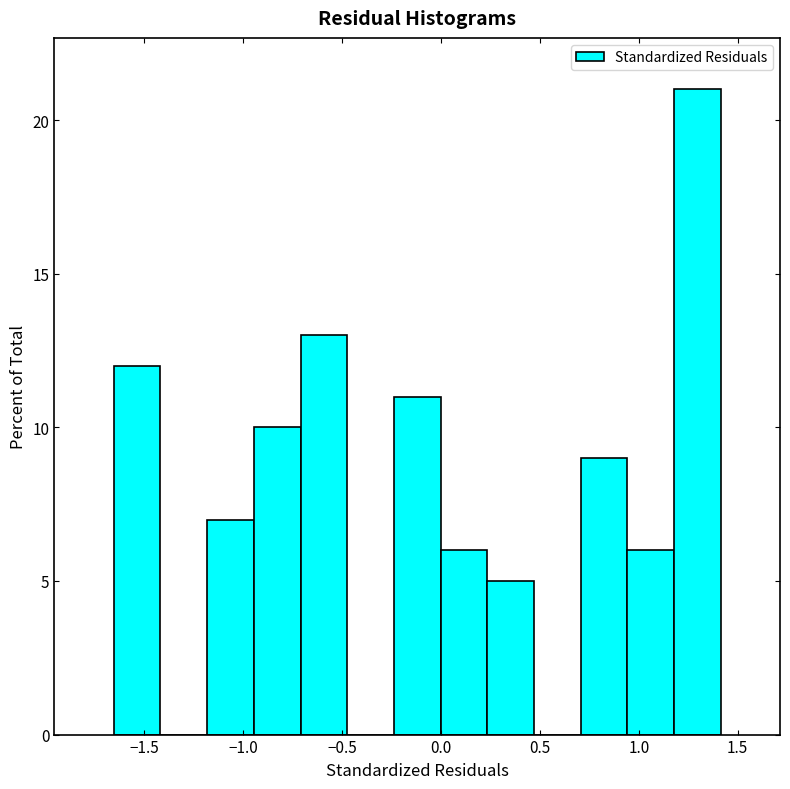

Over which range of the x-axis is the bar tallest?

1.20 to 1.40